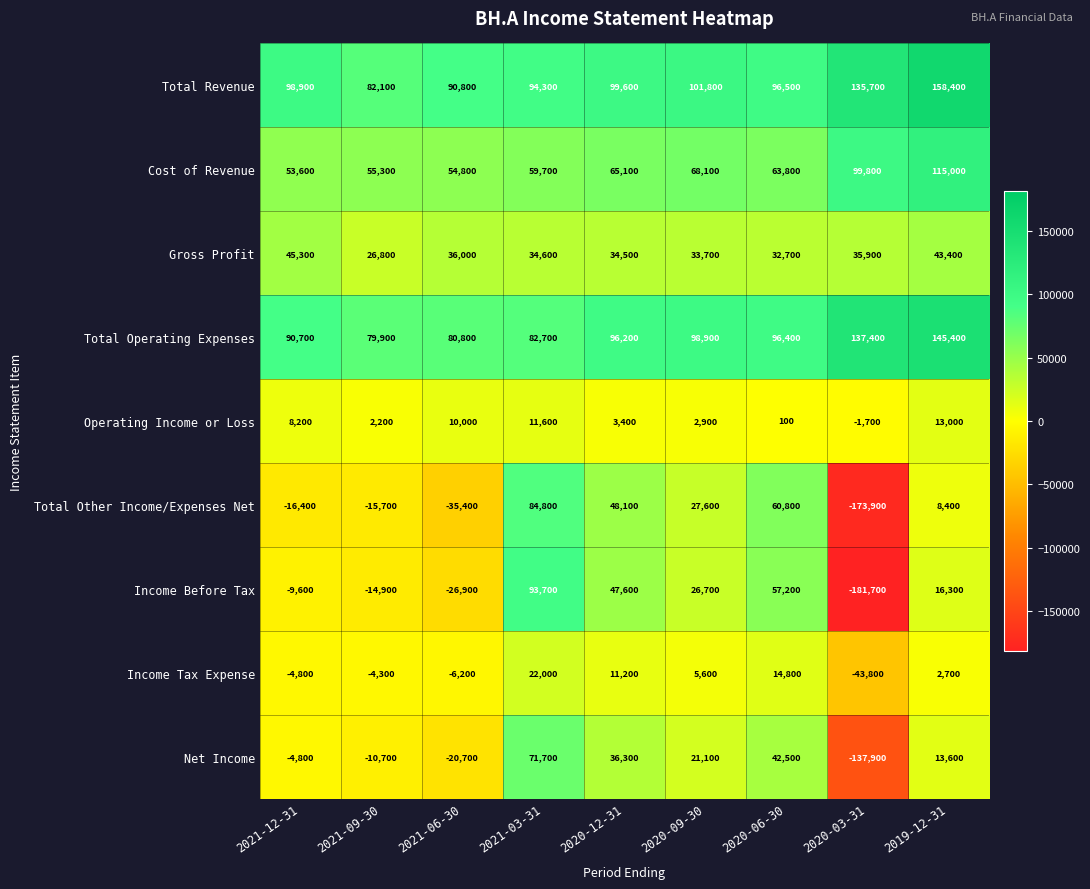

Read the Gross Profit value at 2020-09-30, to the nearest 100.

33700